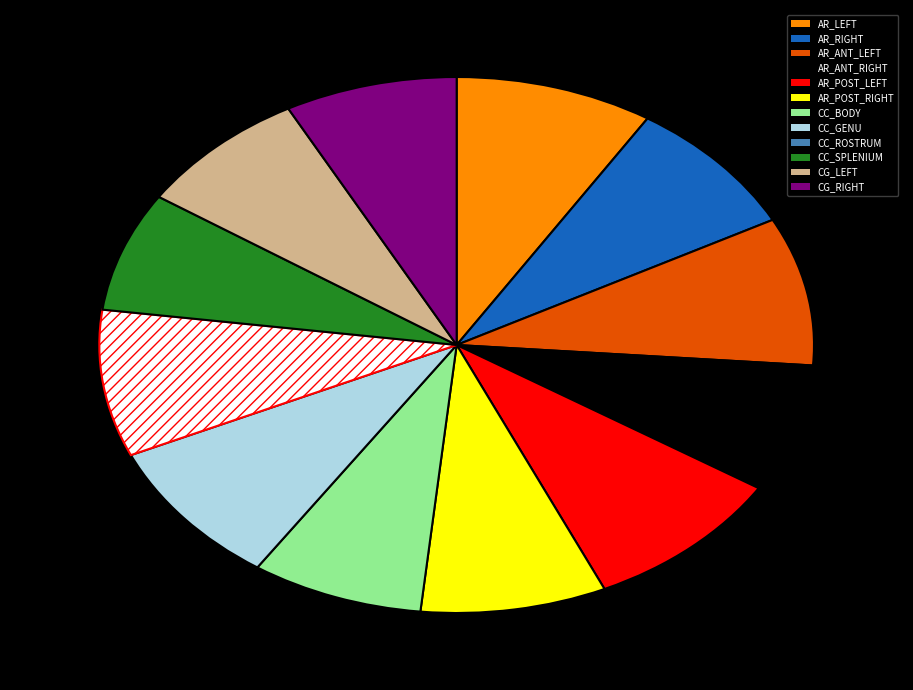

Count the number of slices in the pie.

12